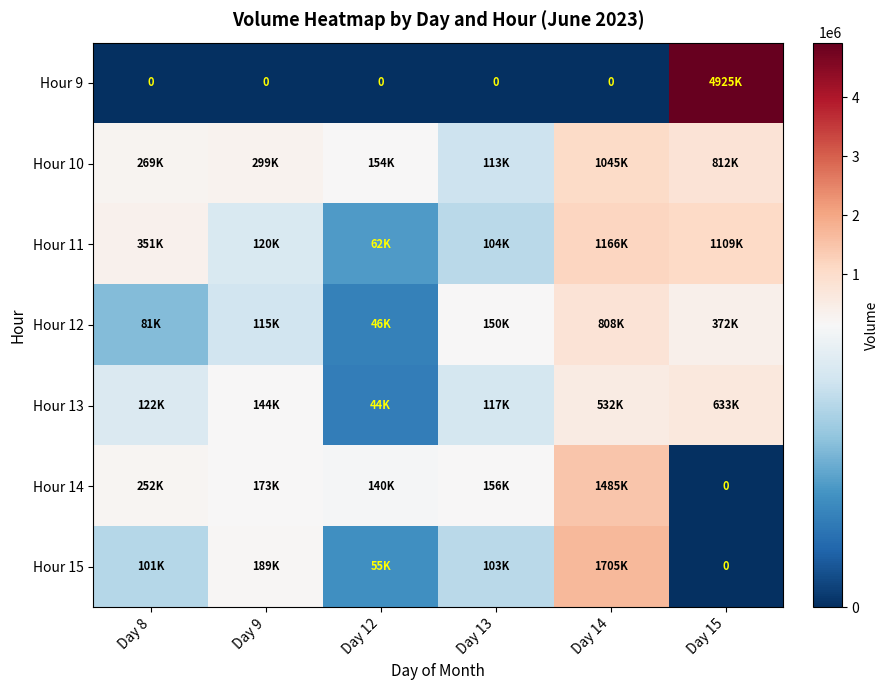

Which series has the largest range (max minus min)?

Hour 9